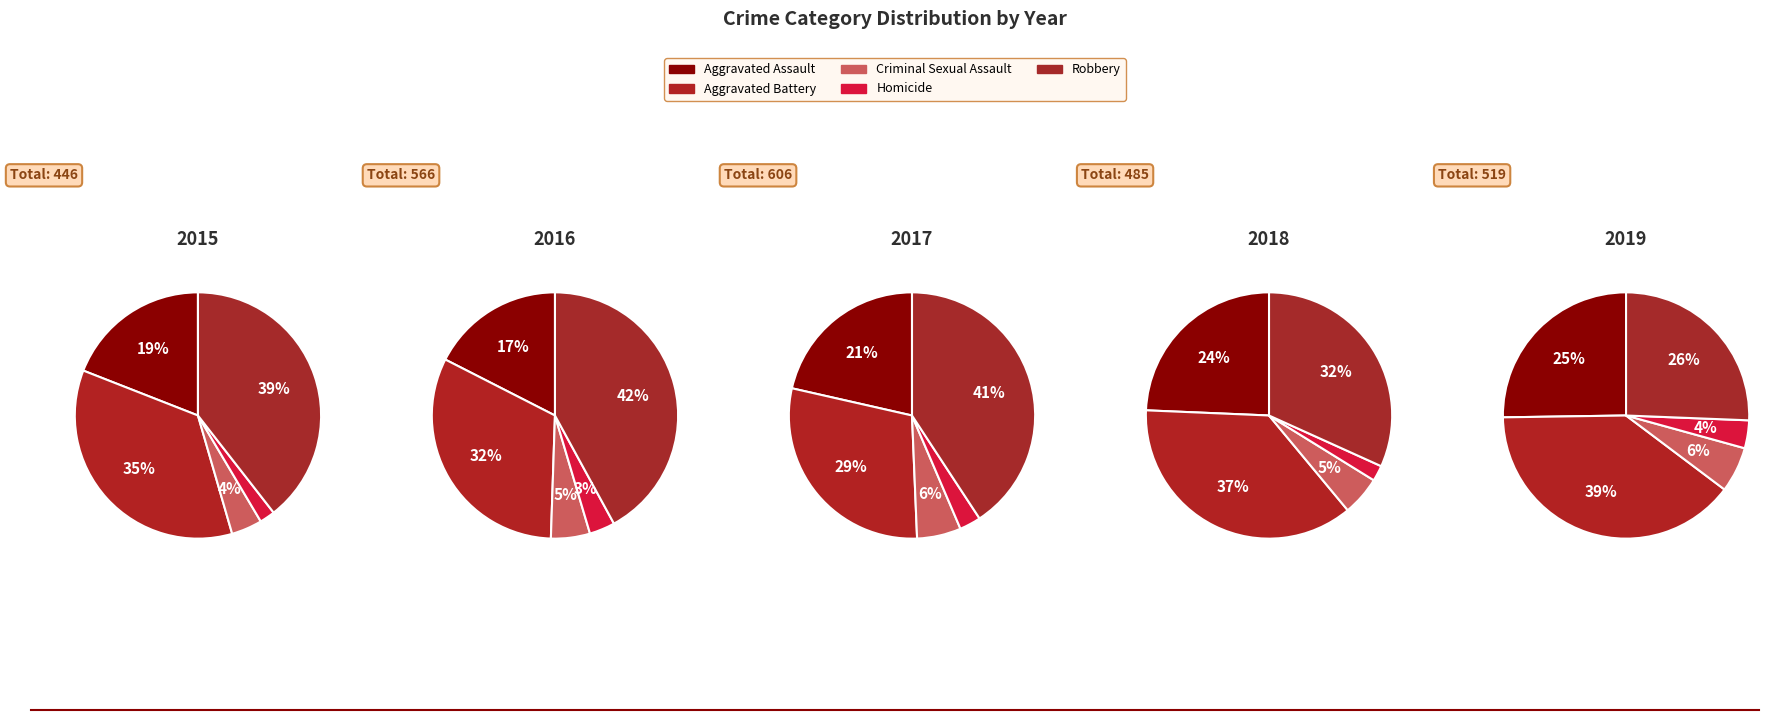

What is the change in value from Criminal Sexual Assault to Robbery?

+158